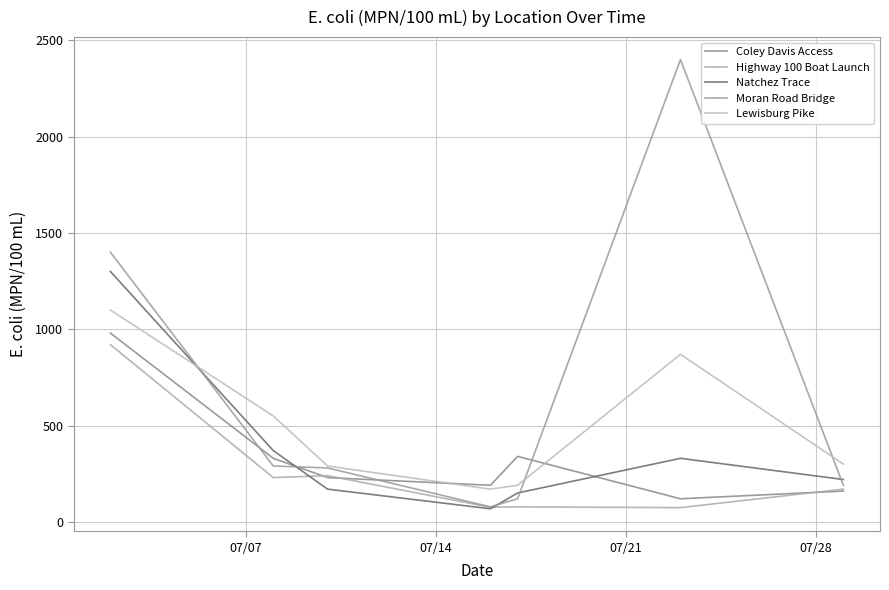

How many lines are shown in the chart?

5